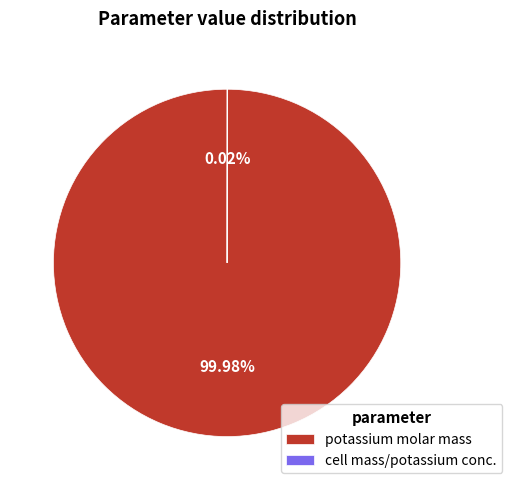

What is the largest slice in the pie chart?

potassium molar mass